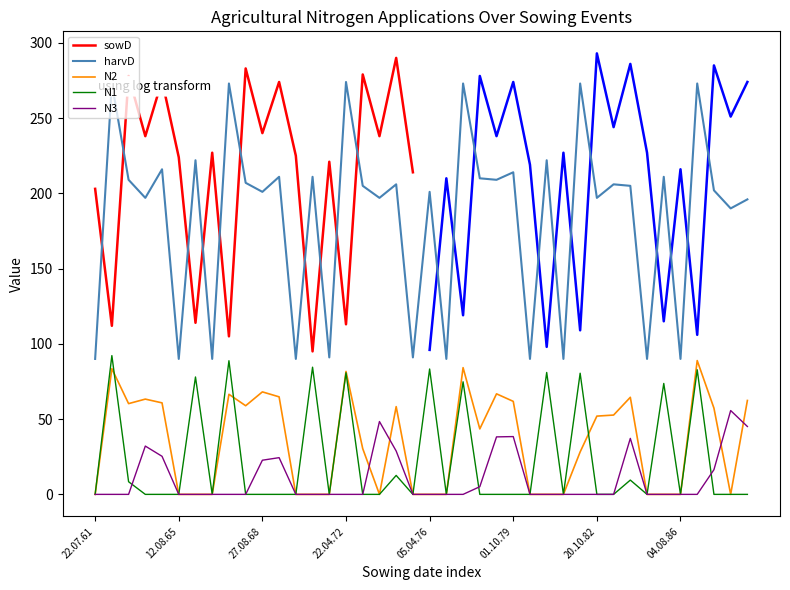

Where is N2 nearest to the value 44?

05.10.77